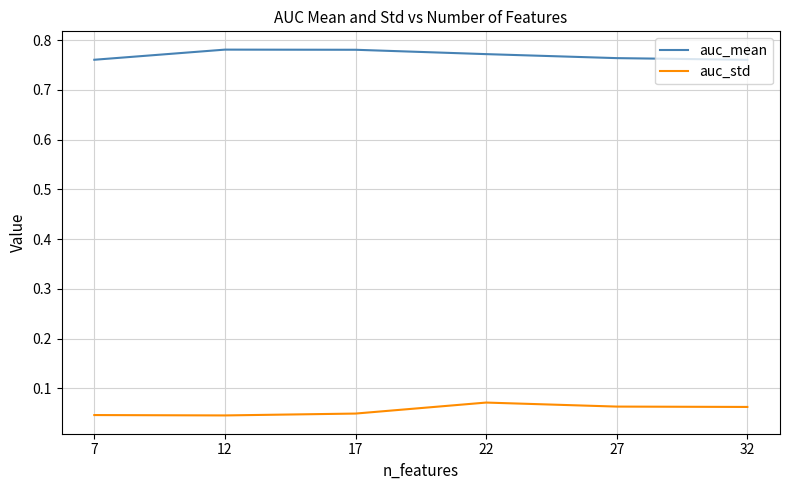

How many lines are shown in the chart?

2